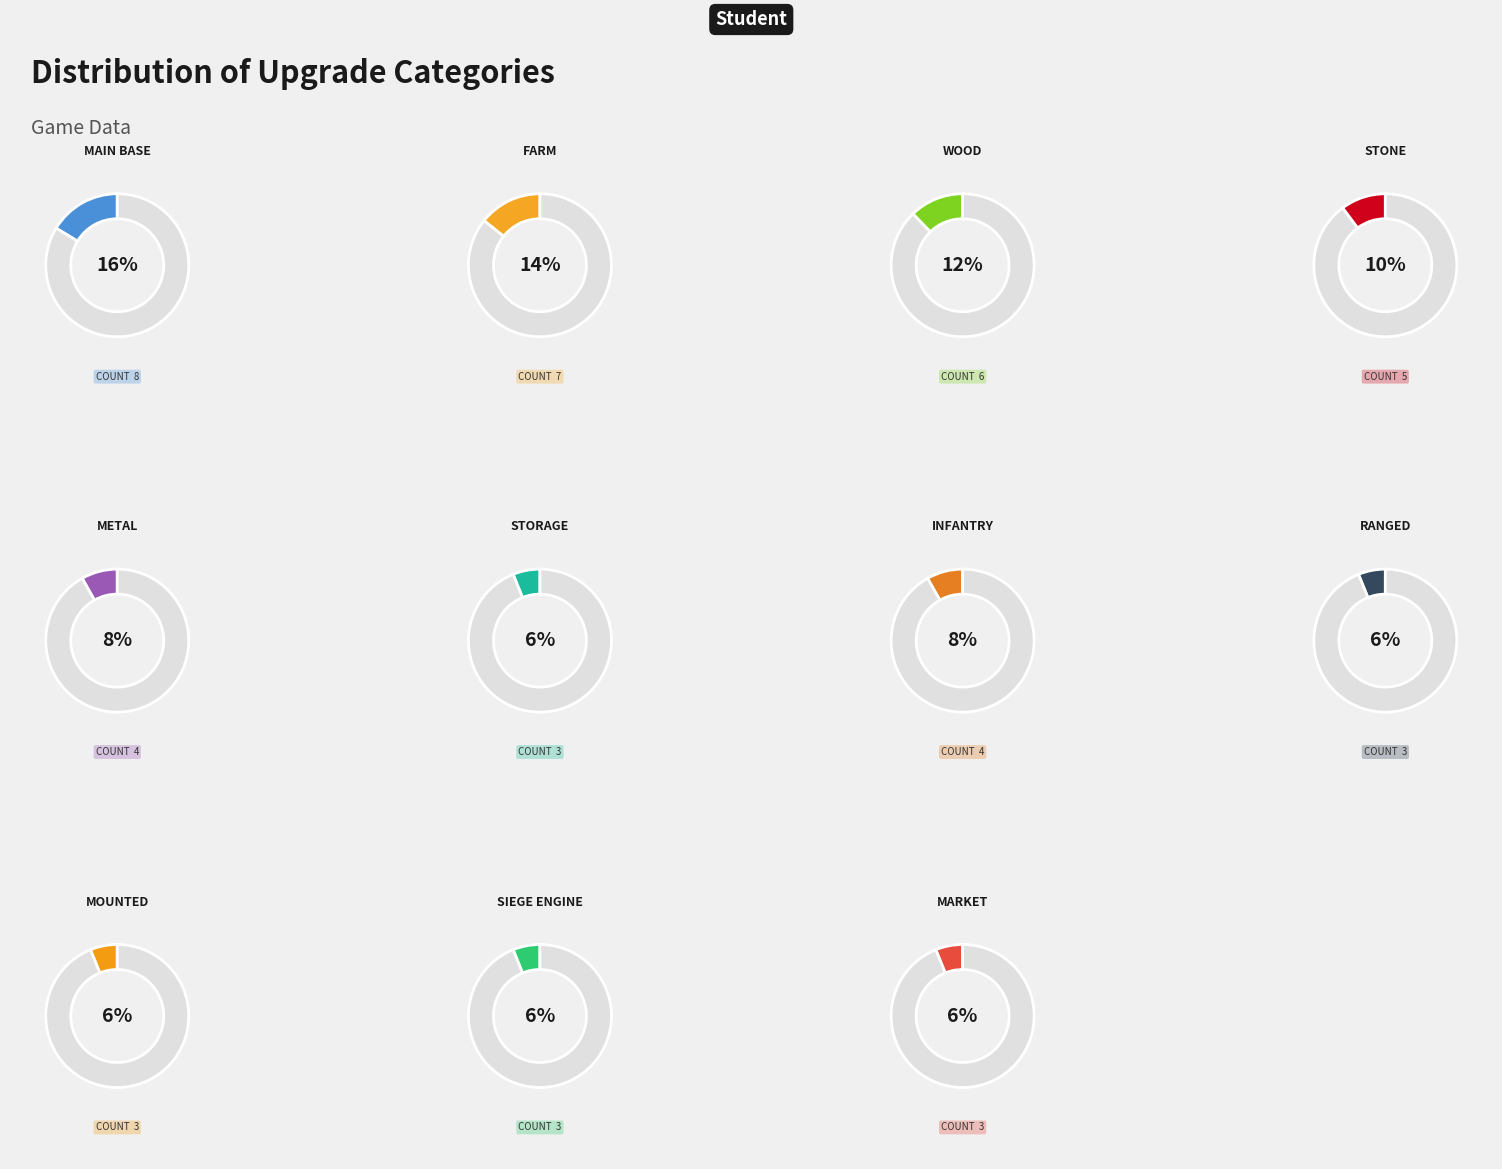

Do Mounted and Wood together represent more than half of the pie?

No